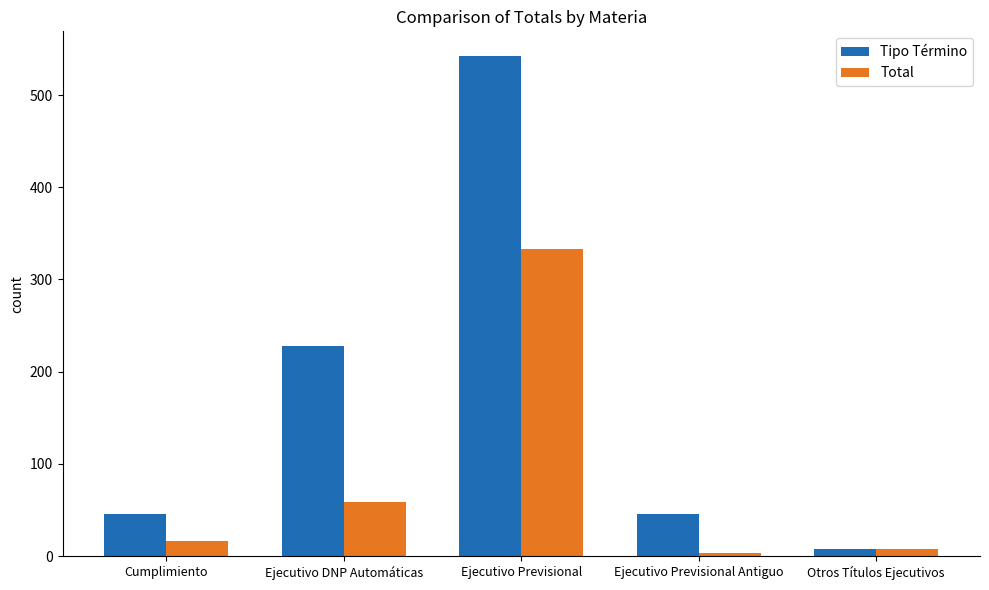

What position from the left is Ejecutivo Previsional Antiguo?

4